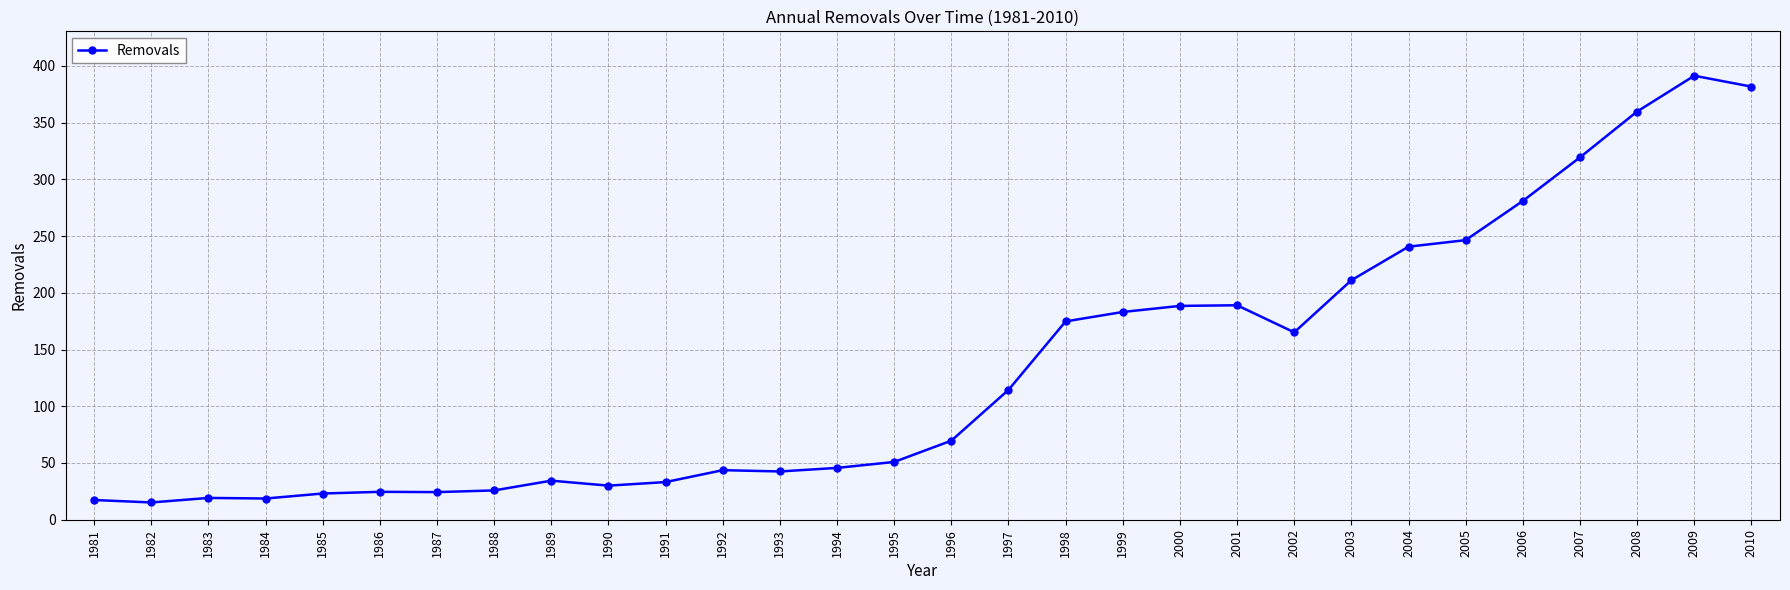

What is the value of the 10th point from the left?

30.0